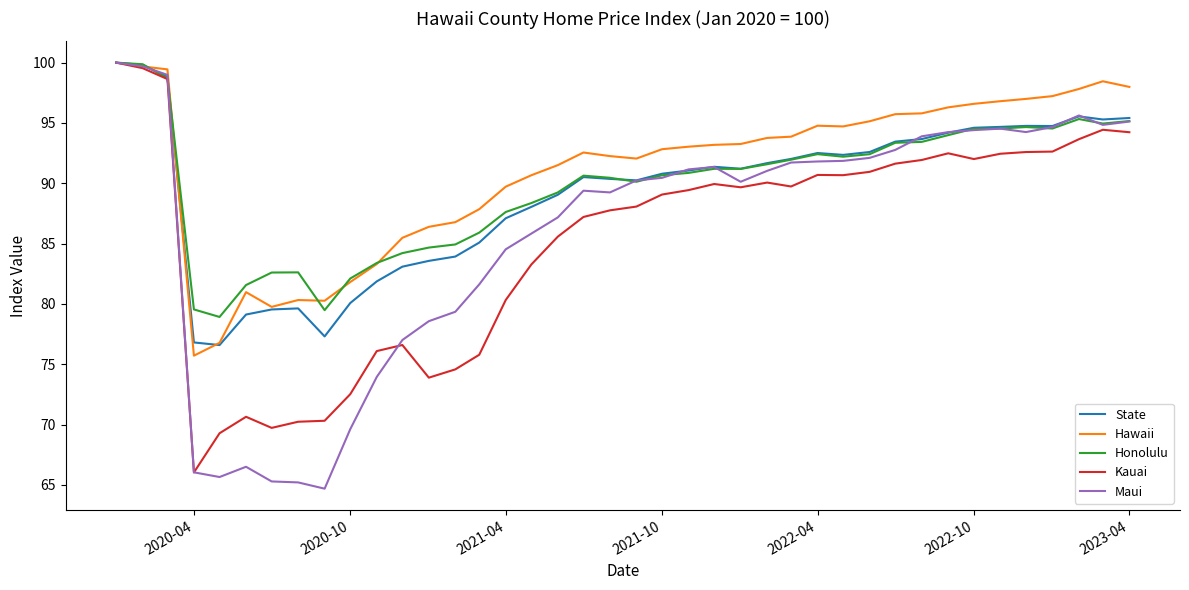

Which series has the widest spread of values?

Maui